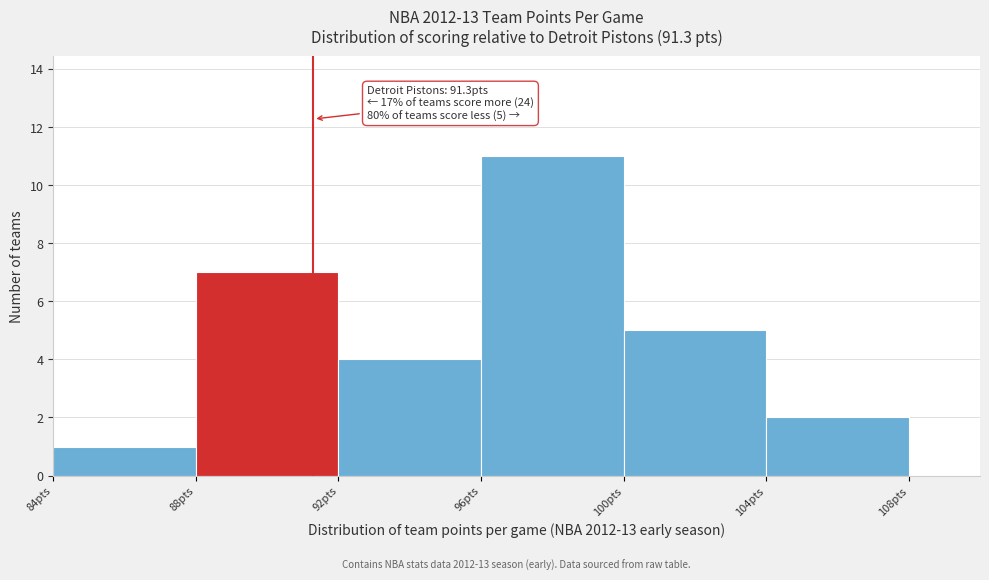

Which range on the x-axis has the tallest bar?

96 to 100